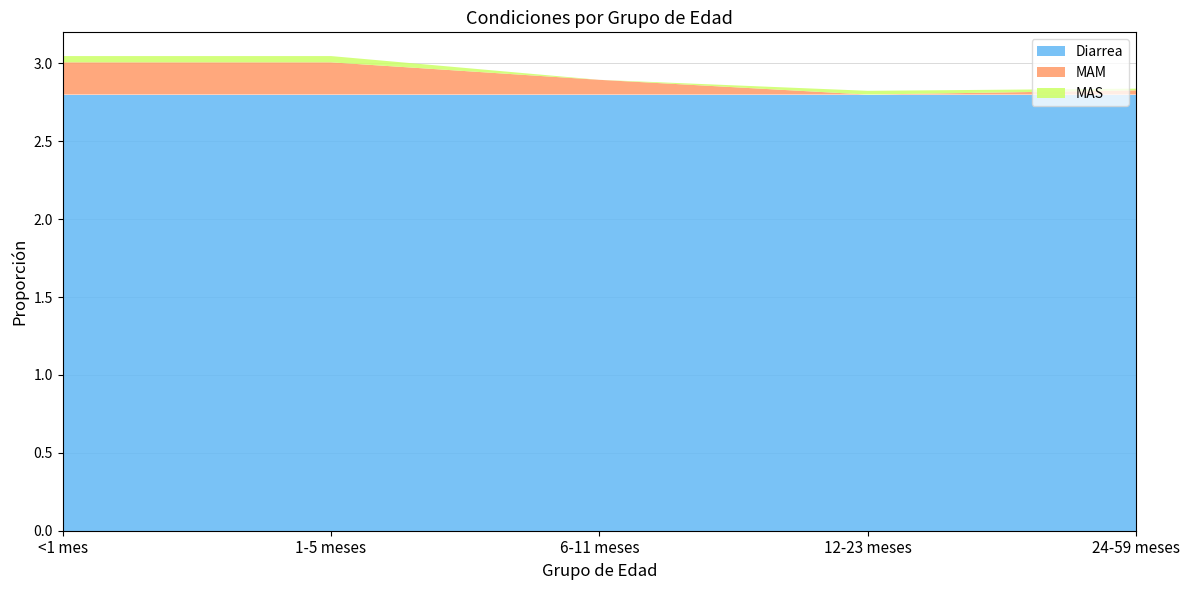

Reading left to right, extract all data points from this chart.

Diarrea: <1 mes=2.8	1-5 meses=2.8	6-11 meses=2.8	12-23 meses=2.8	24-59 meses=2.8
MAM: <1 mes=0.2	1-5 meses=0.2	6-11 meses=0.1	12-23 meses=0.0	24-59 meses=0.0
MAS: <1 mes=0.0	1-5 meses=0.0	6-11 meses=0.0	12-23 meses=0.0	24-59 meses=0.0